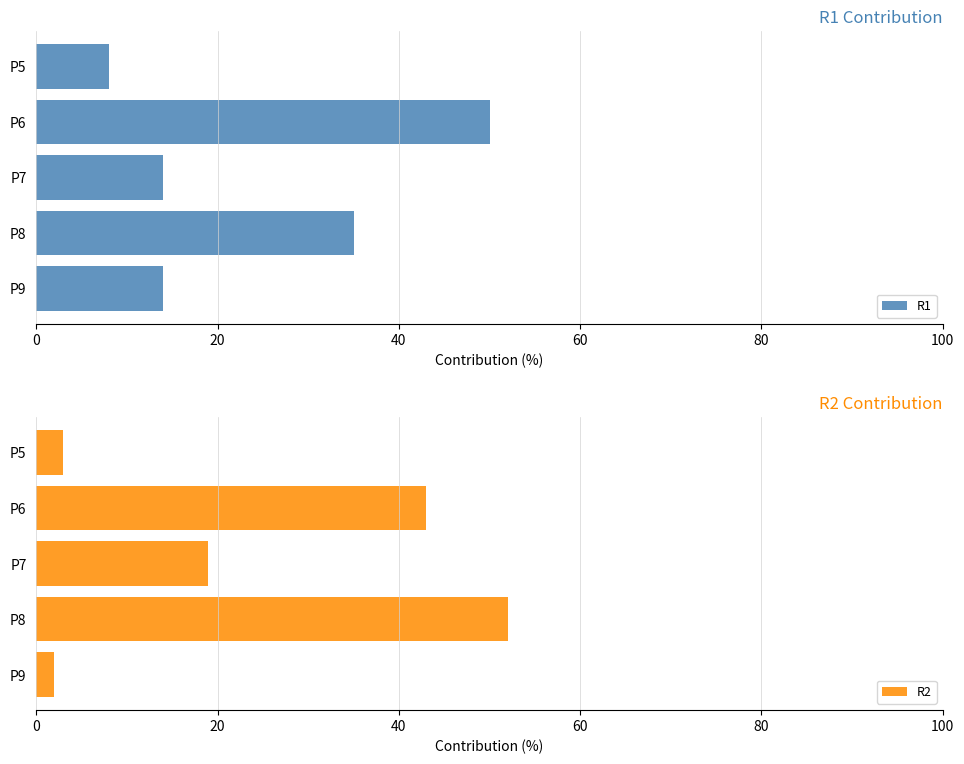

How many bars are there in each group?

2